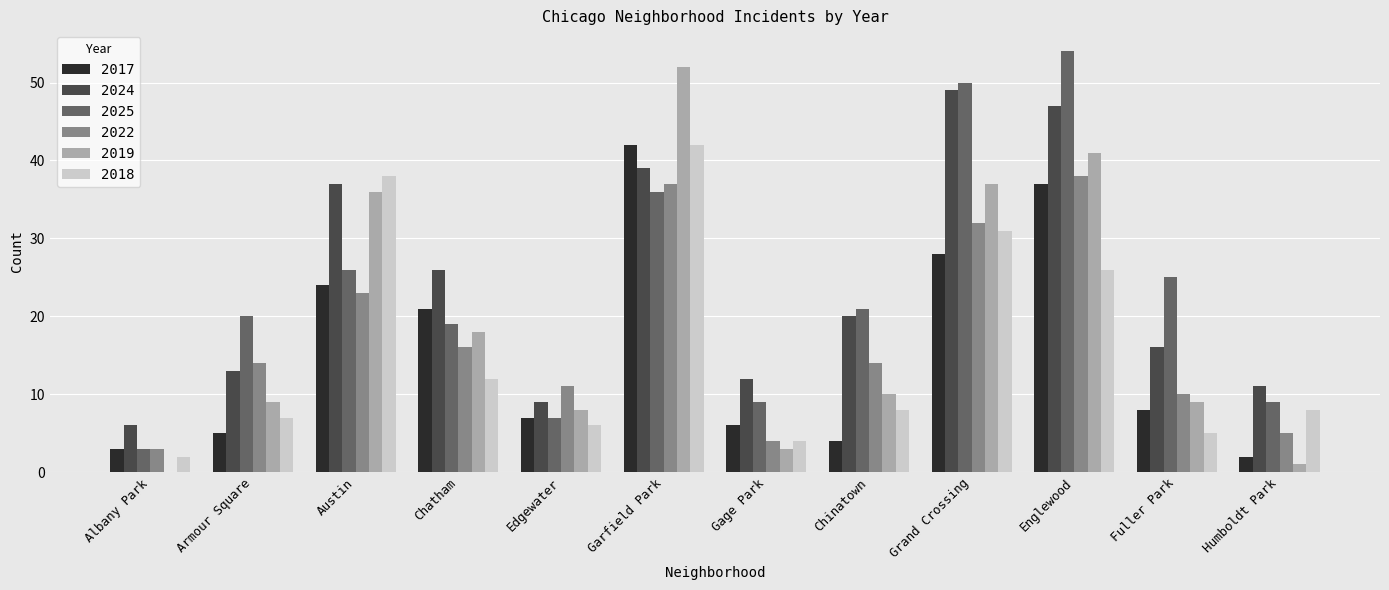

The 2025 series shows 20 at Armour Square. True or false?

True